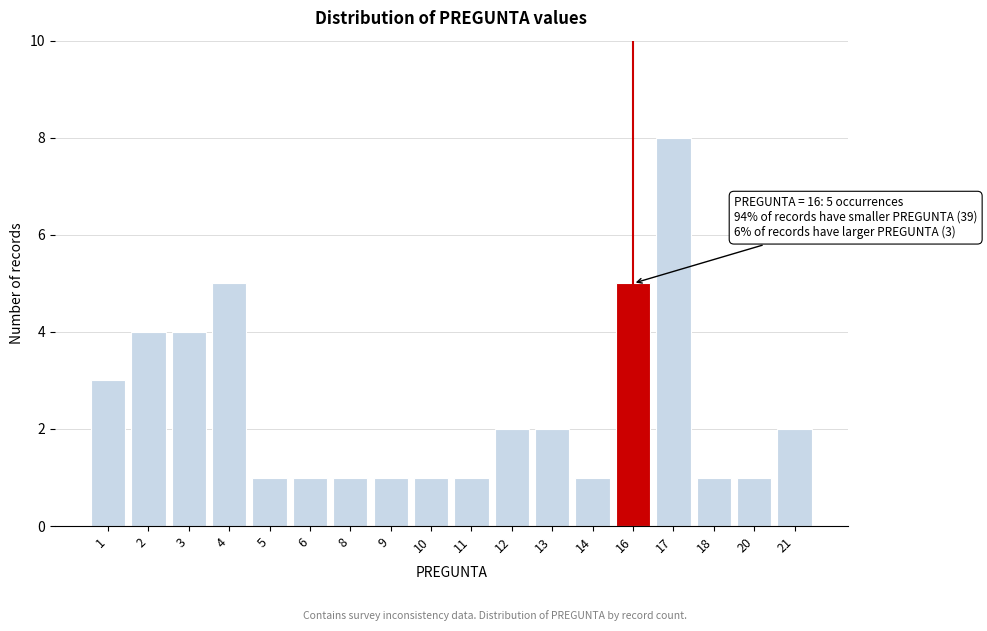

Reading right to left, list all the values displayed in this chart.

21=2	20=1	18=1	17=8	16=5	14=1	13=2	12=2	11=1	10=1	9=1	8=1	6=1	5=1	4=5	3=4	2=4	1=3